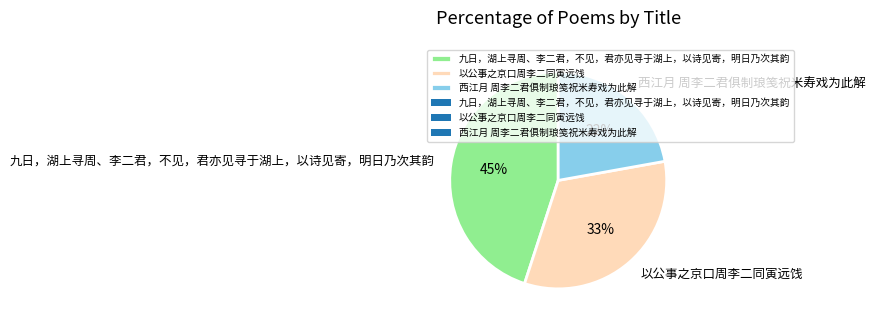

How many slices are in this pie chart?

3